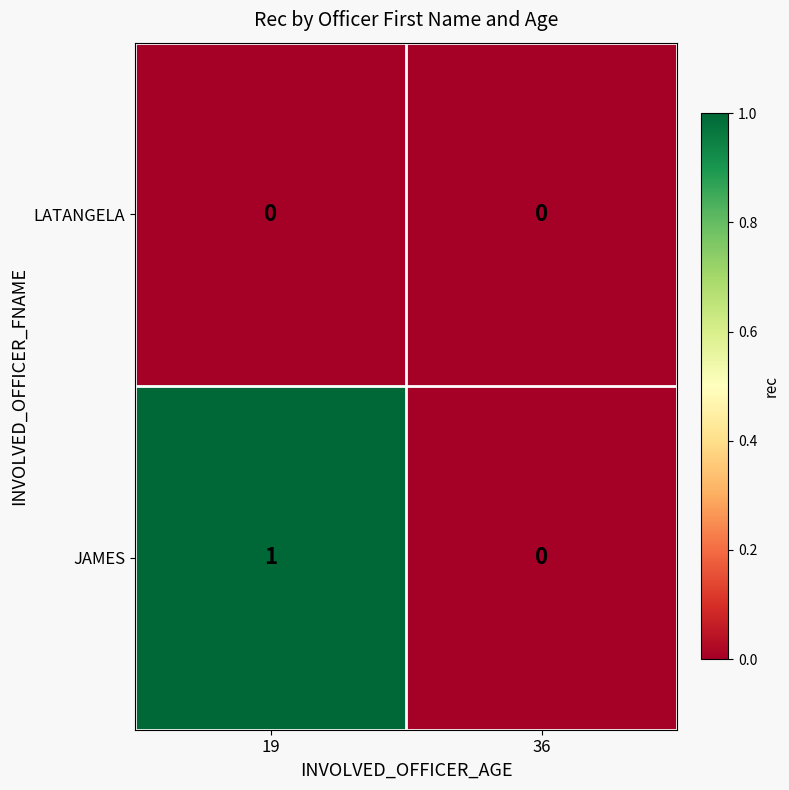

Between 19 and 36, which series saw the biggest shift?

JAMES